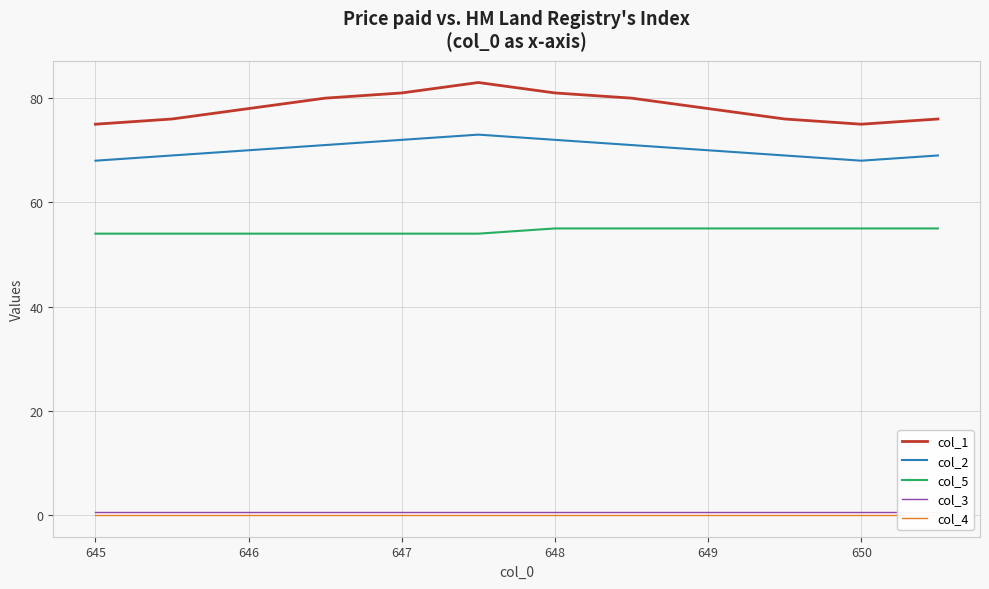

True or false: col_5 and col_2 intersect in this chart.

False